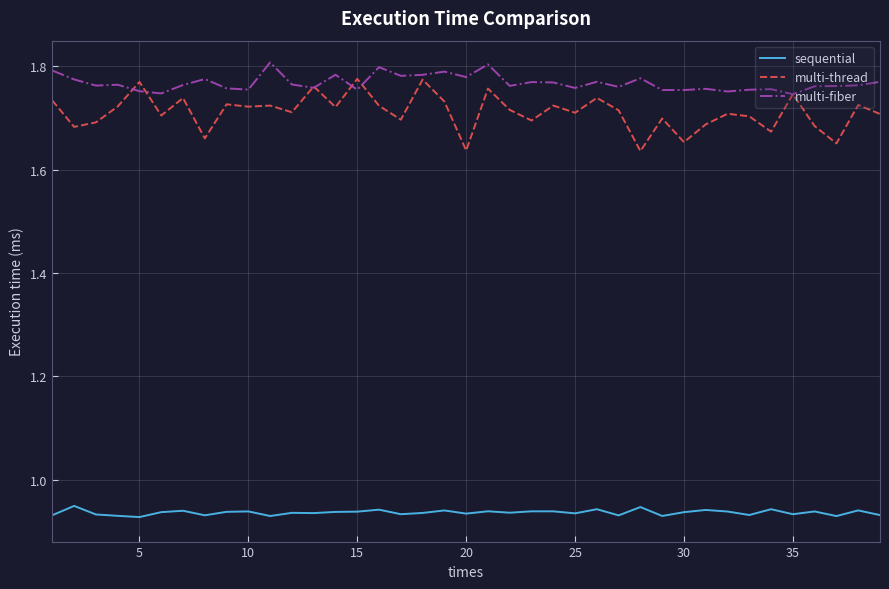

True or false: multi-fiber and sequential cross at least once.

False